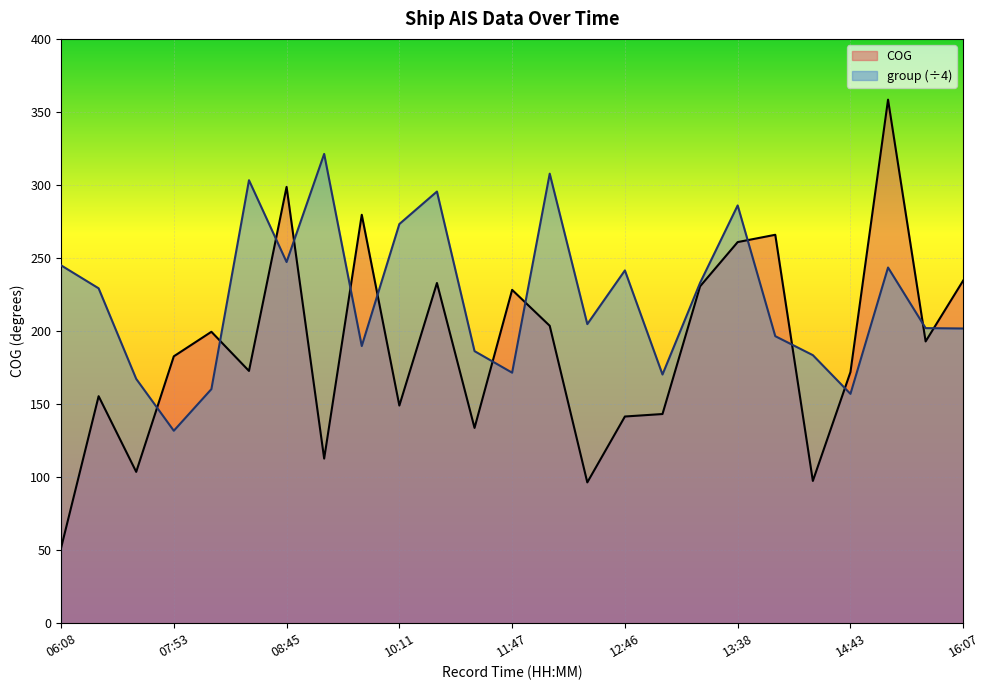

Is the value of group at 09:50 greater than the value of COG at 07:53?

Yes